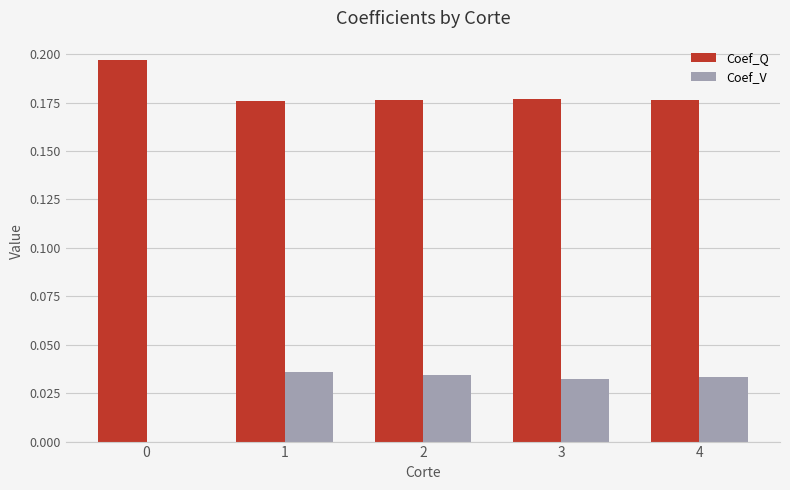

Which series has the largest total across all categories?

Coef_Q